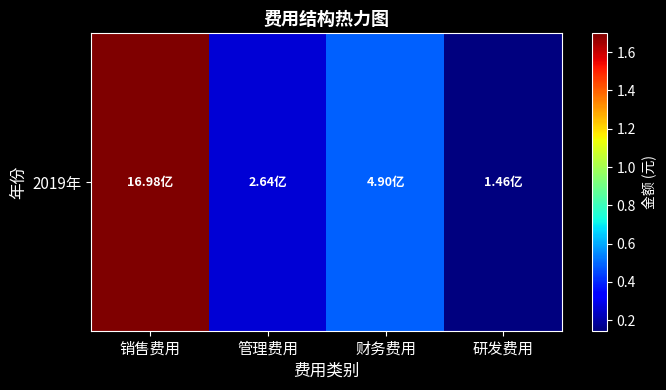

How many distinct data groups are displayed?

1